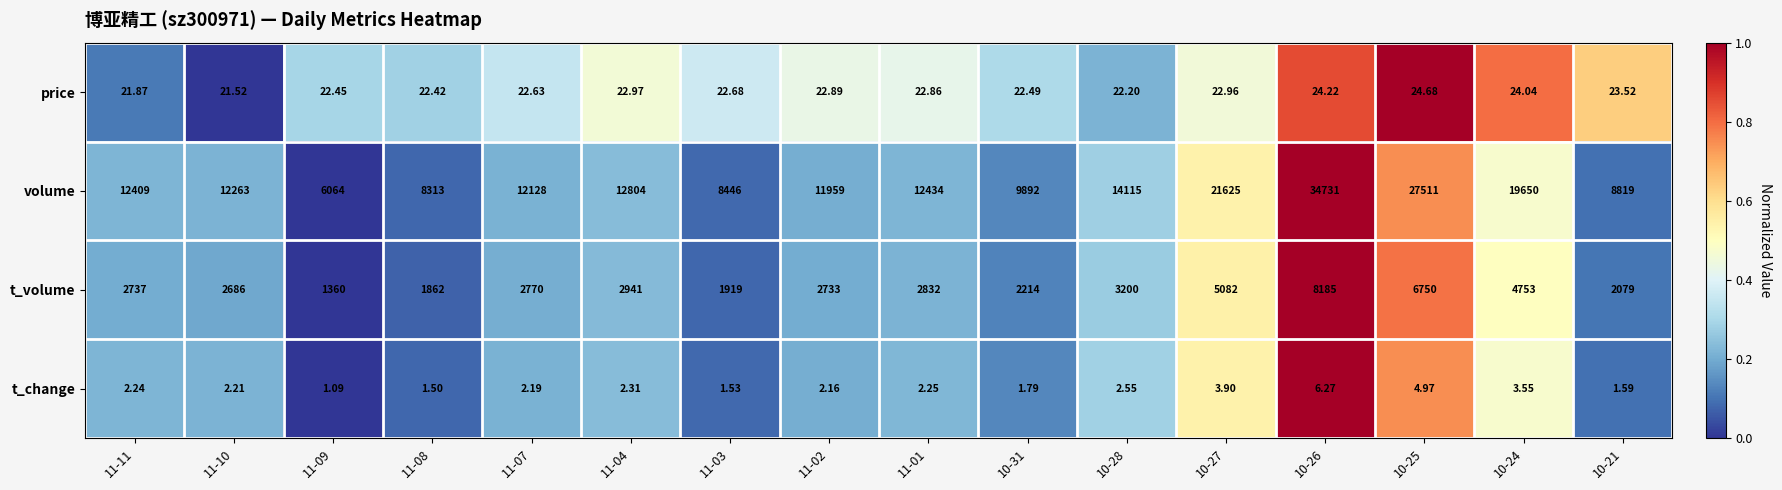

Which series has the largest total across all categories?

volume